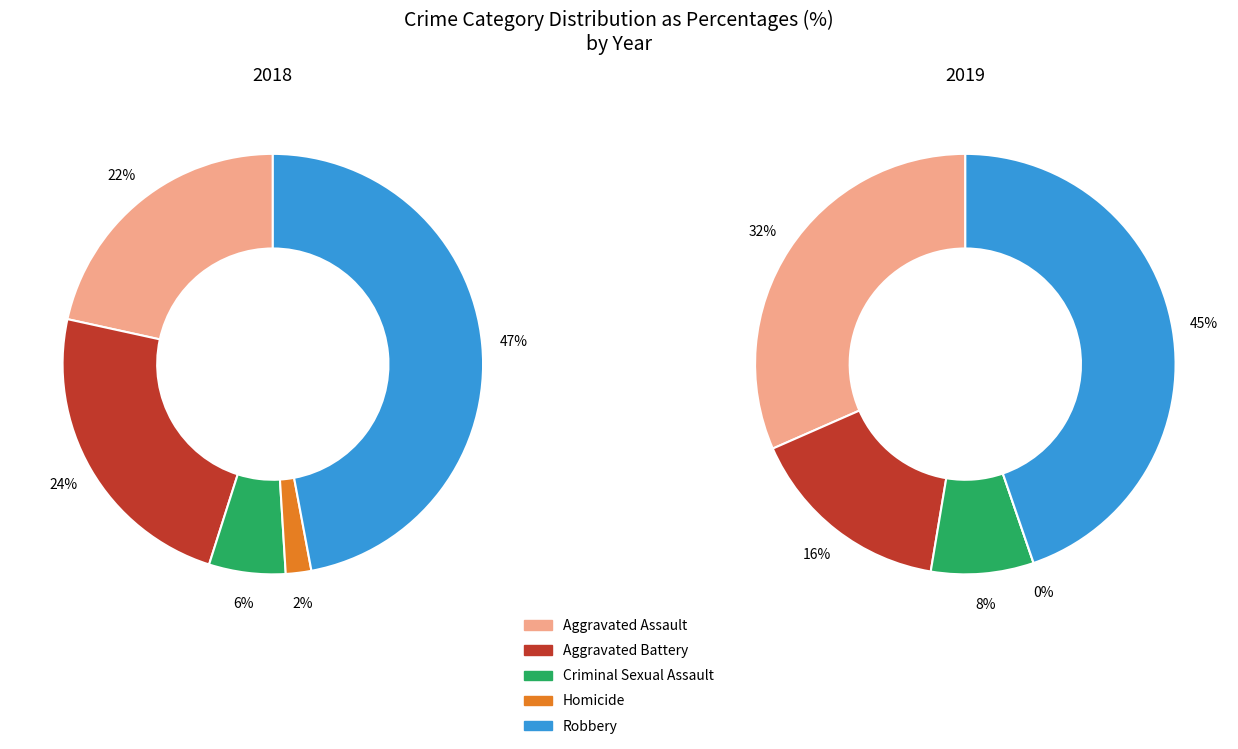

How many segments does this pie chart have?

5